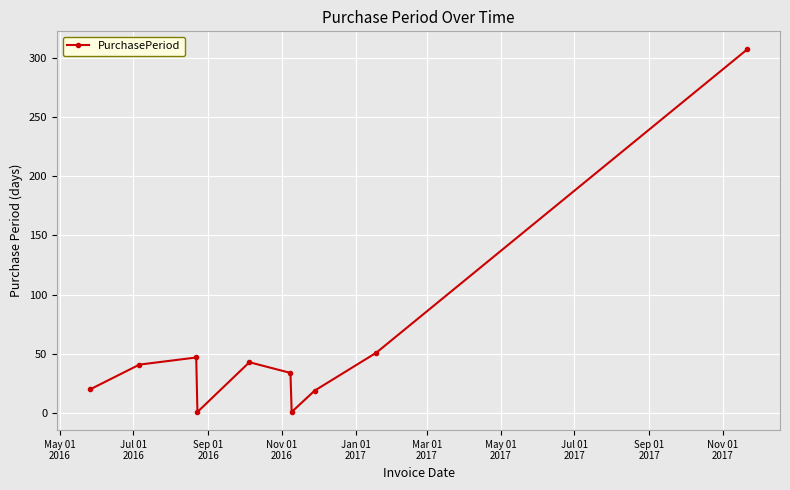

What is the greatest value displayed?

307